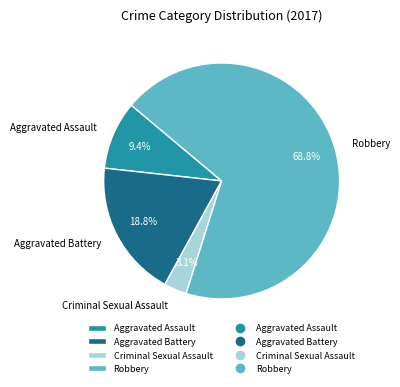

What portion of the pie excludes Criminal Sexual Assault?

96.9%